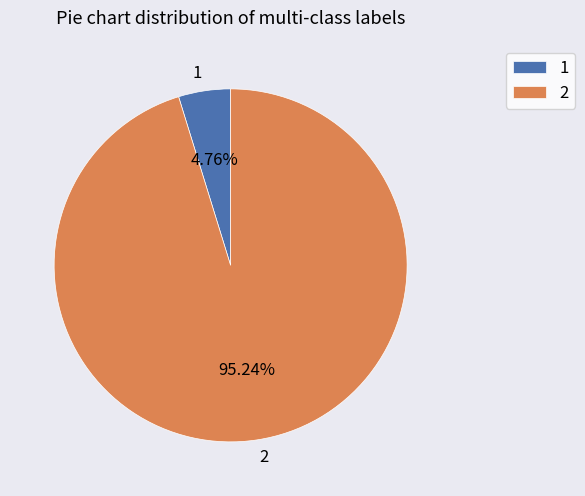

Which has a higher value, 2 or 1?

2